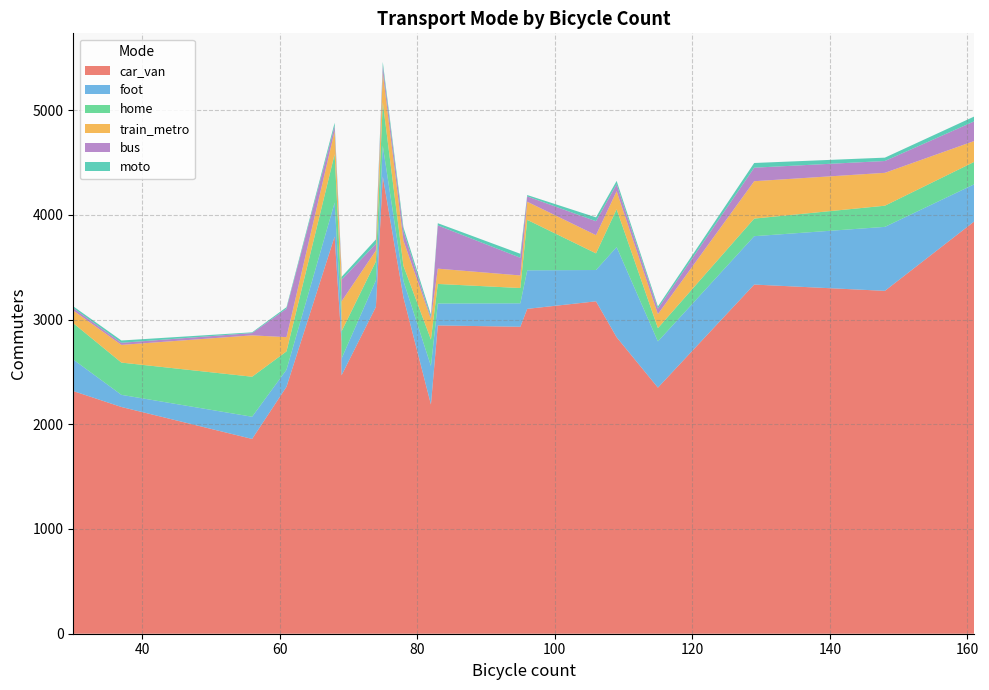

Reading left to right, what are all the values shown in this chart?

car_van: 37=2165	68=3793	75=4367	115=2350	129=3334	148=3274	78=3212	161=3937	106=3174	95=2931	82=2189	74=3121	69=2786	109=2831	30=2317	56=1860	69=2467	61=2358	83=2944	96=3102
foot: 37=116	68=324	75=293	115=441	129=462	148=611	78=157	161=355	106=299	95=224	82=368	74=253	69=209	109=861	30=301	56=212	69=160	61=163	83=209	96=368
home: 37=308	68=462	75=414	115=127	129=168	148=202	78=144	161=214	106=159	95=146	82=252	74=181	69=260	109=361	30=347	56=382	69=260	61=175	83=187	96=482
train_metro: 37=169	68=221	75=283	115=134	129=357	148=314	78=241	161=199	106=174	95=120	82=196	74=105	69=175	109=173	30=121	56=395	69=286	61=136	83=146	96=173
bus: 37=20	68=48	75=65	115=52	129=129	148=113	78=92	161=188	106=133	95=169	82=15	74=63	69=48	109=66	30=24	56=22	69=207	61=272	83=413	96=51
moto: 37=22	68=31	75=38	115=21	129=45	148=32	78=36	161=46	106=37	95=38	82=27	74=42	69=19	109=32	30=16	56=7	69=27	61=14	83=21	96=13